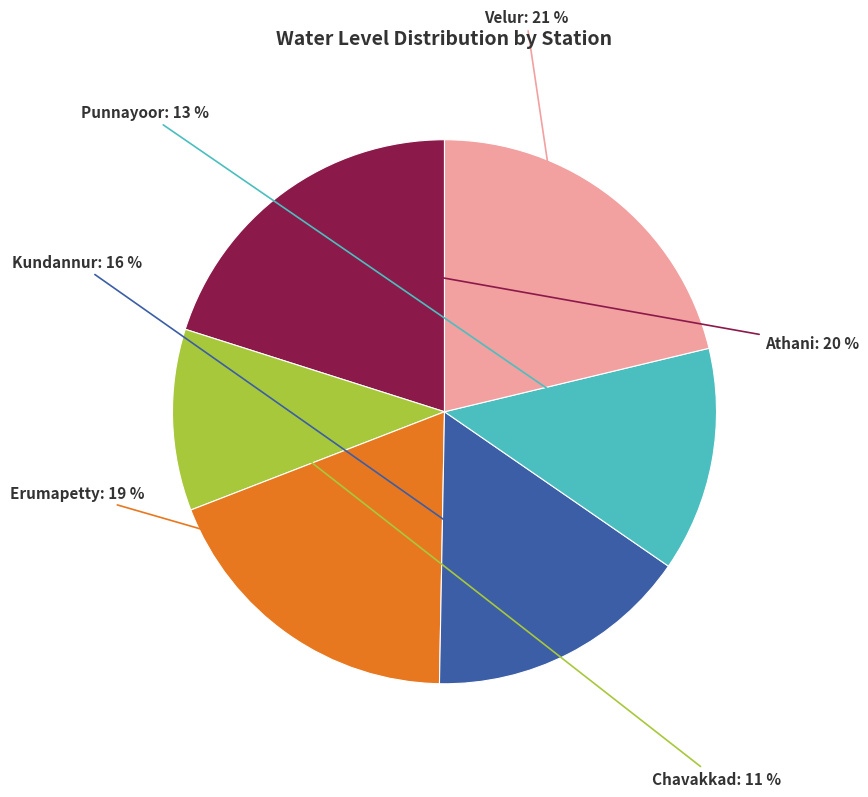

To the nearest percent, what is the average slice percentage?

17%